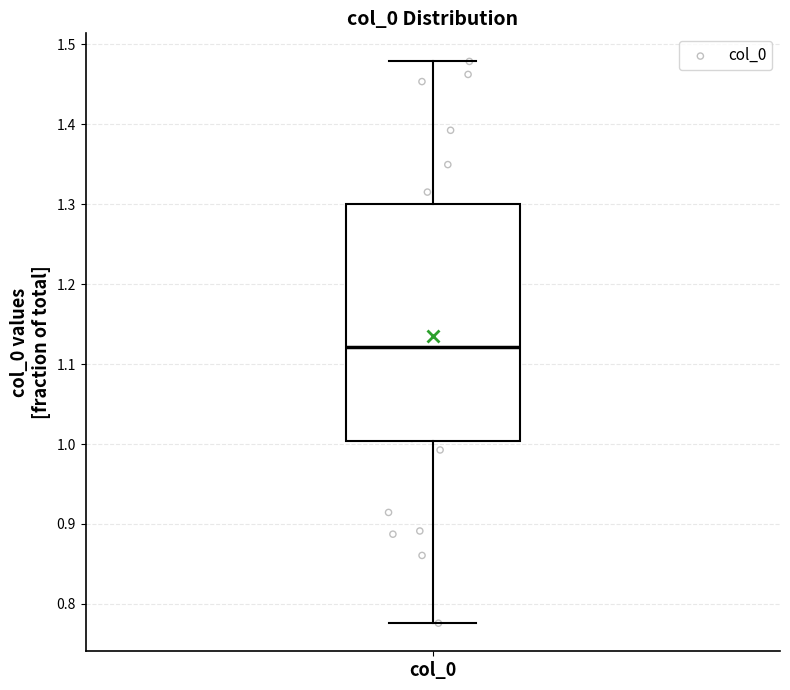

Read this box plot against the y-axis: the position of the median line, the range covered by the box, and the ends of both whiskers. The values are not printed on the chart, so give them approximately, as read against the axis.

median 1.12, box 1.00 to 1.30, whiskers 0.78 to 1.48